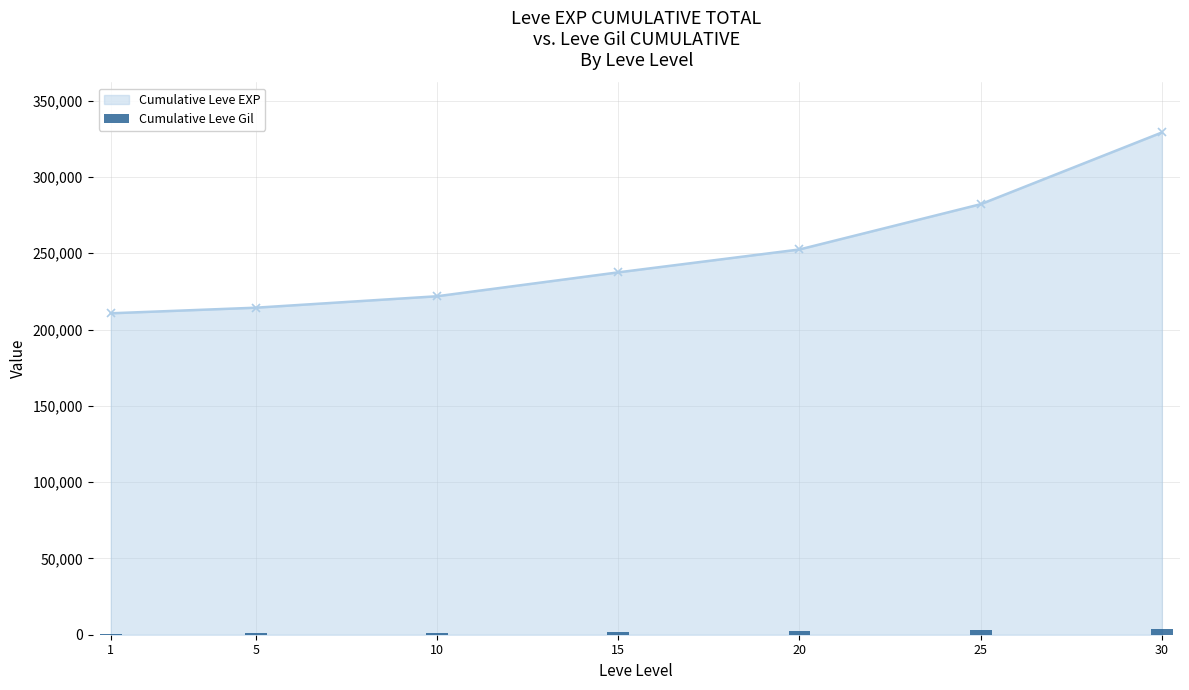

What is the value of the 3rd bar from the left?

1432.5